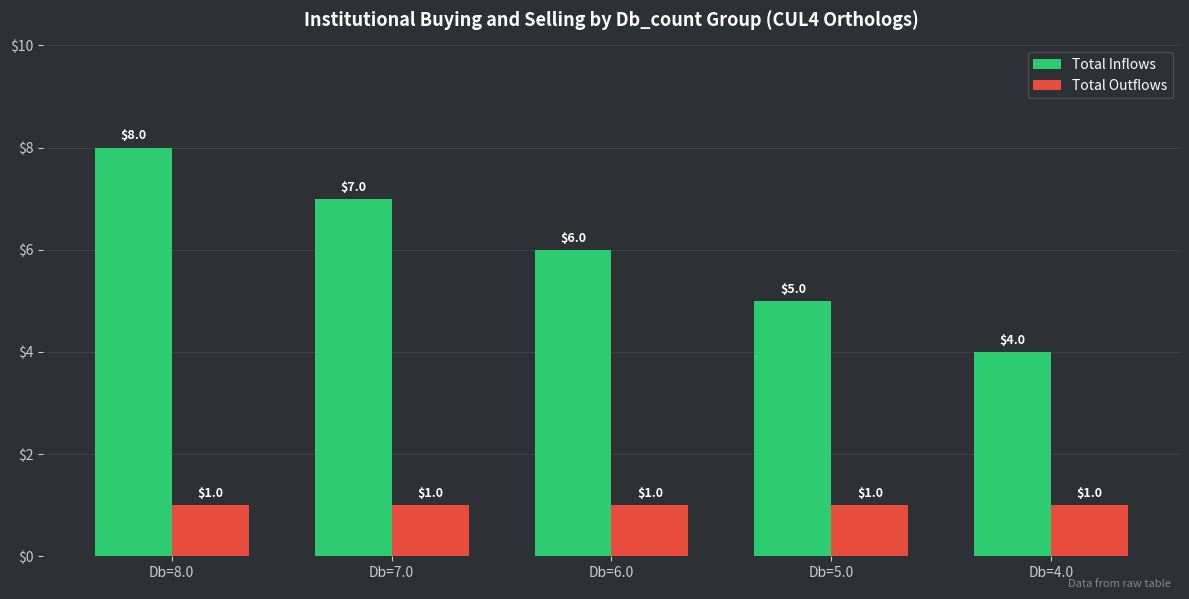

What value does the Total Inflows series have at Db=4.0?

4